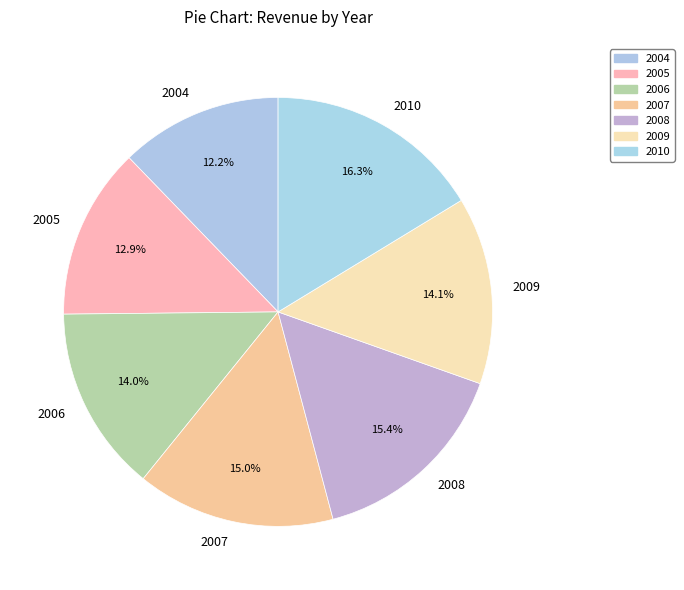

Which has a higher value, 2005 or 2010?

2010